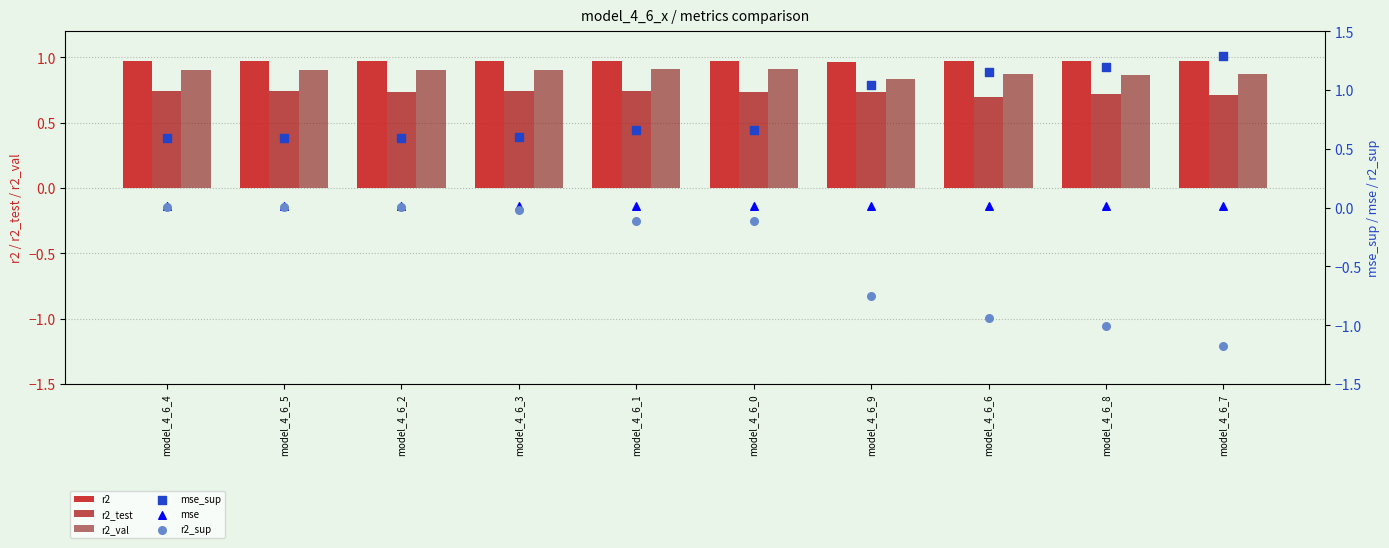

Which series reaches the maximum Y coordinate?

mse_sup